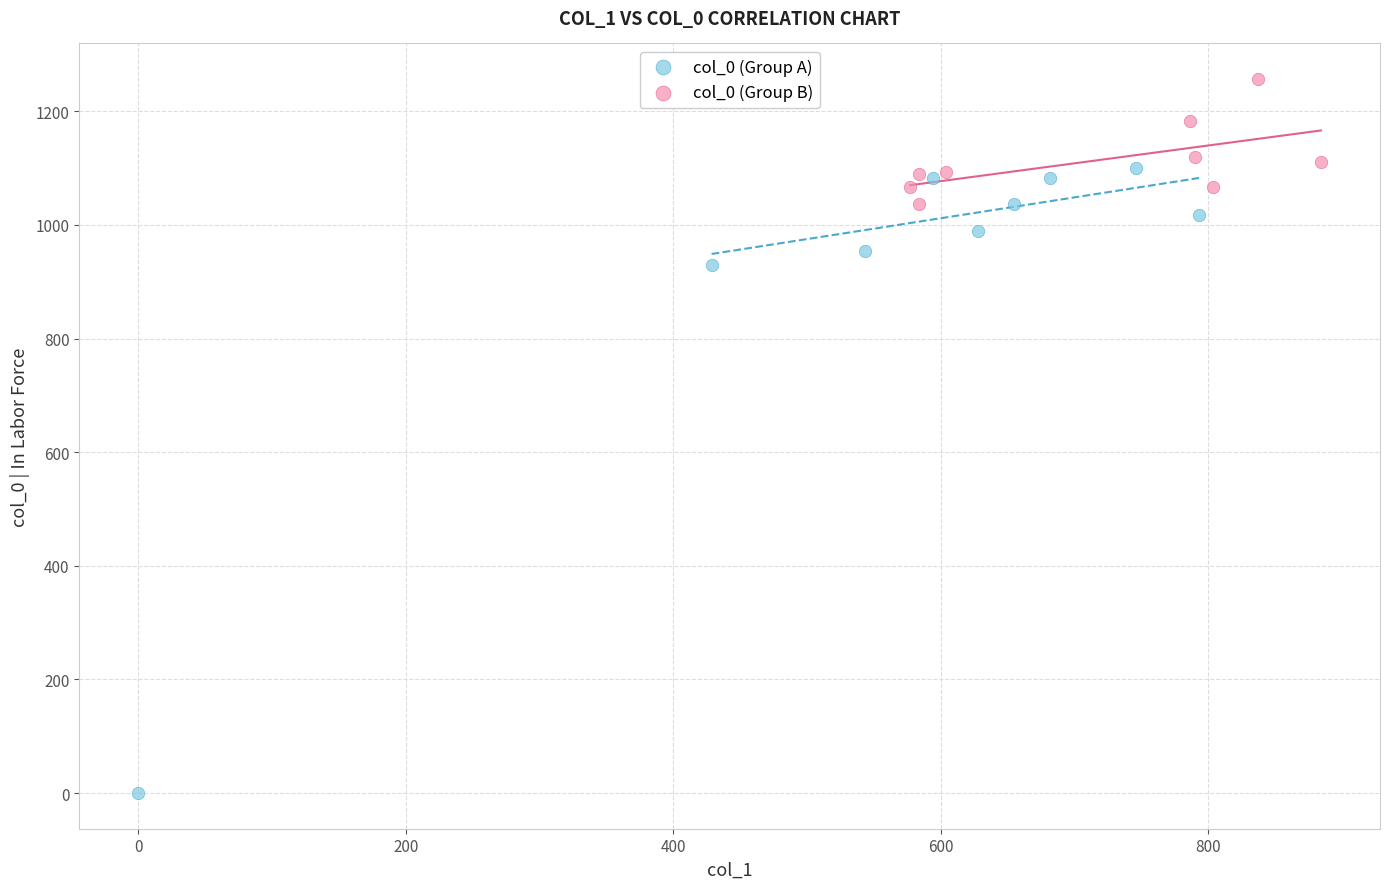

Which series contains the highest Y value?

col_0 (Group B)